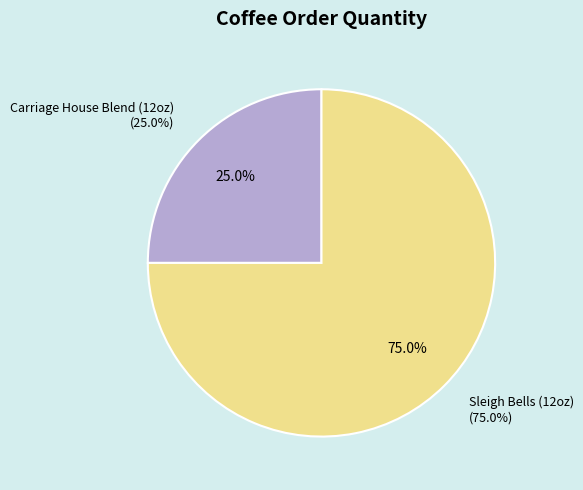

What is the ratio of the value at Copper Horse - Sleigh Bells (12oz) to the value at Copper Horse - Carriage House Blend (12oz)?

3.0